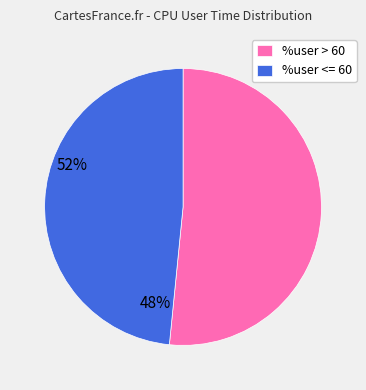

True or false: %user <= 60 accounts for 58% of the total.

False